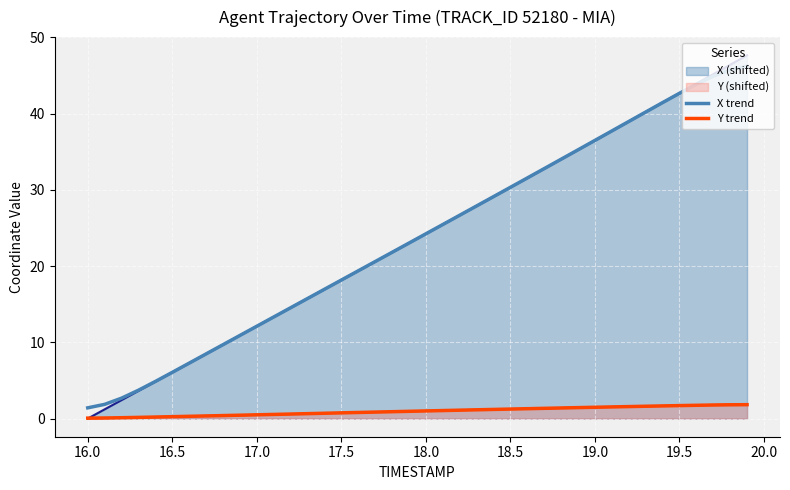

How many series are shown in this chart?

4